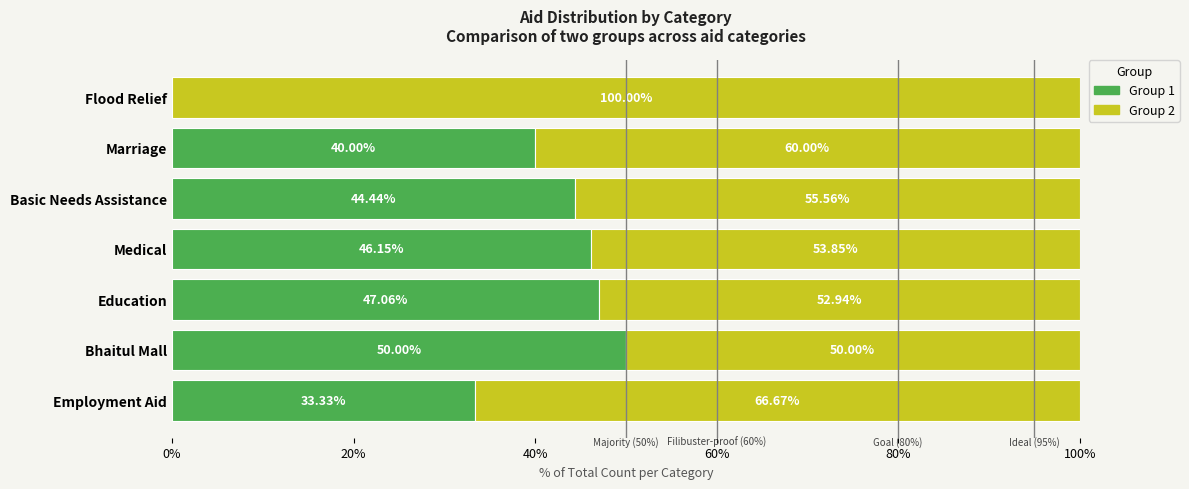

At which label does Group 1 reach its peak?

Bhaitul Mall